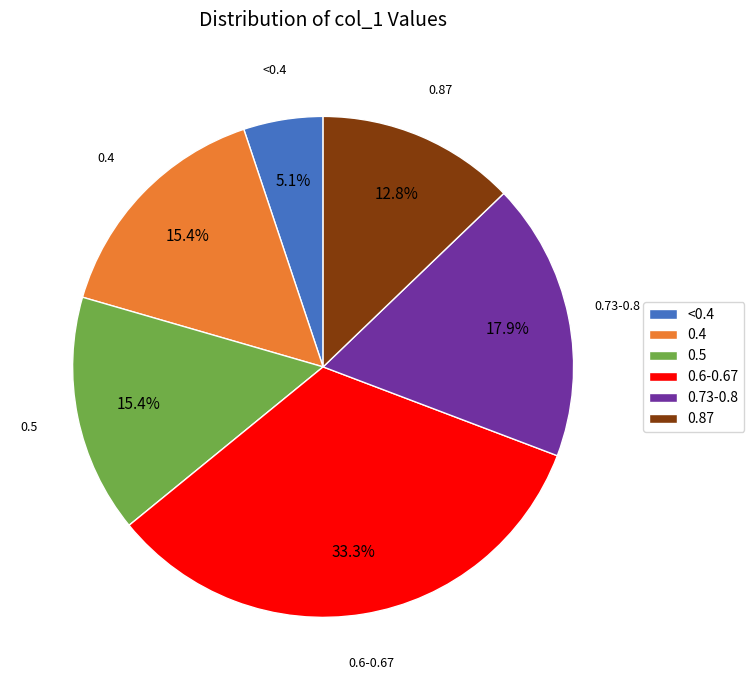

How many segments does this pie chart have?

6